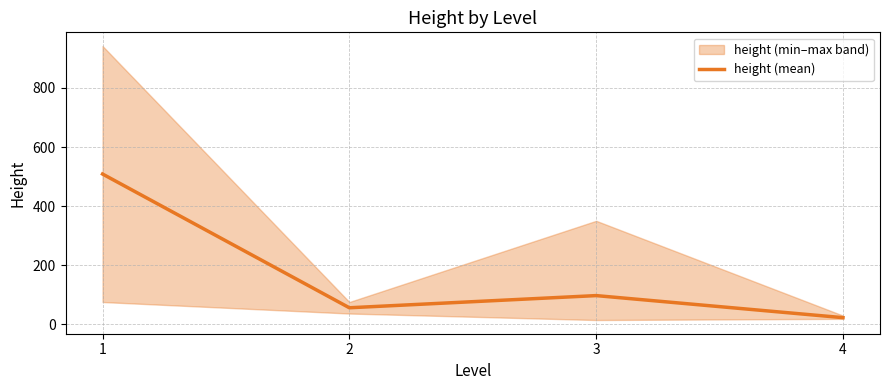

What is the value of the 3rd point from the left?

96.7